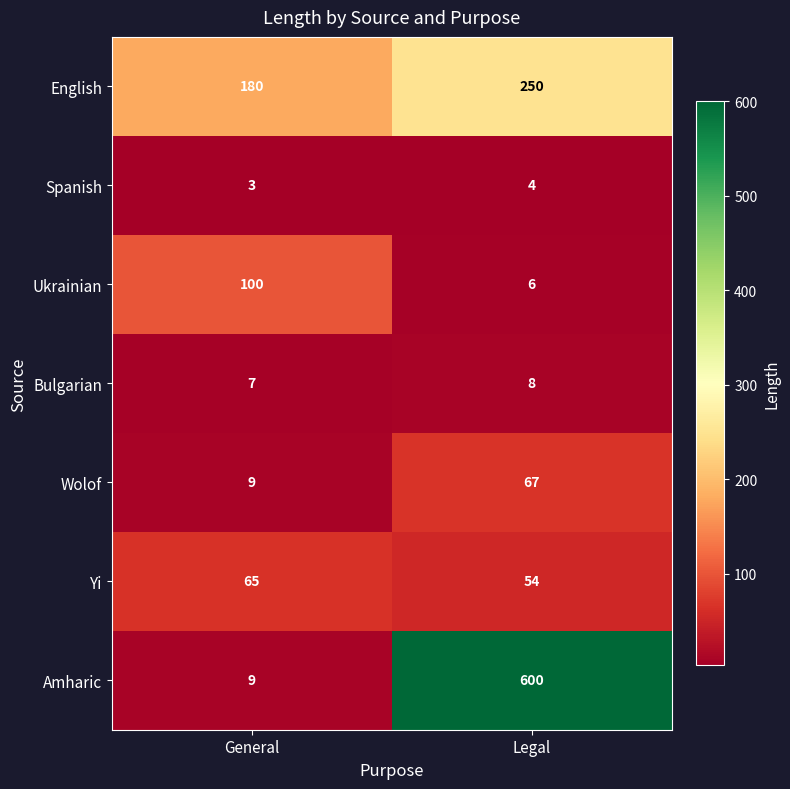

What is the total value across all series at Legal?

989